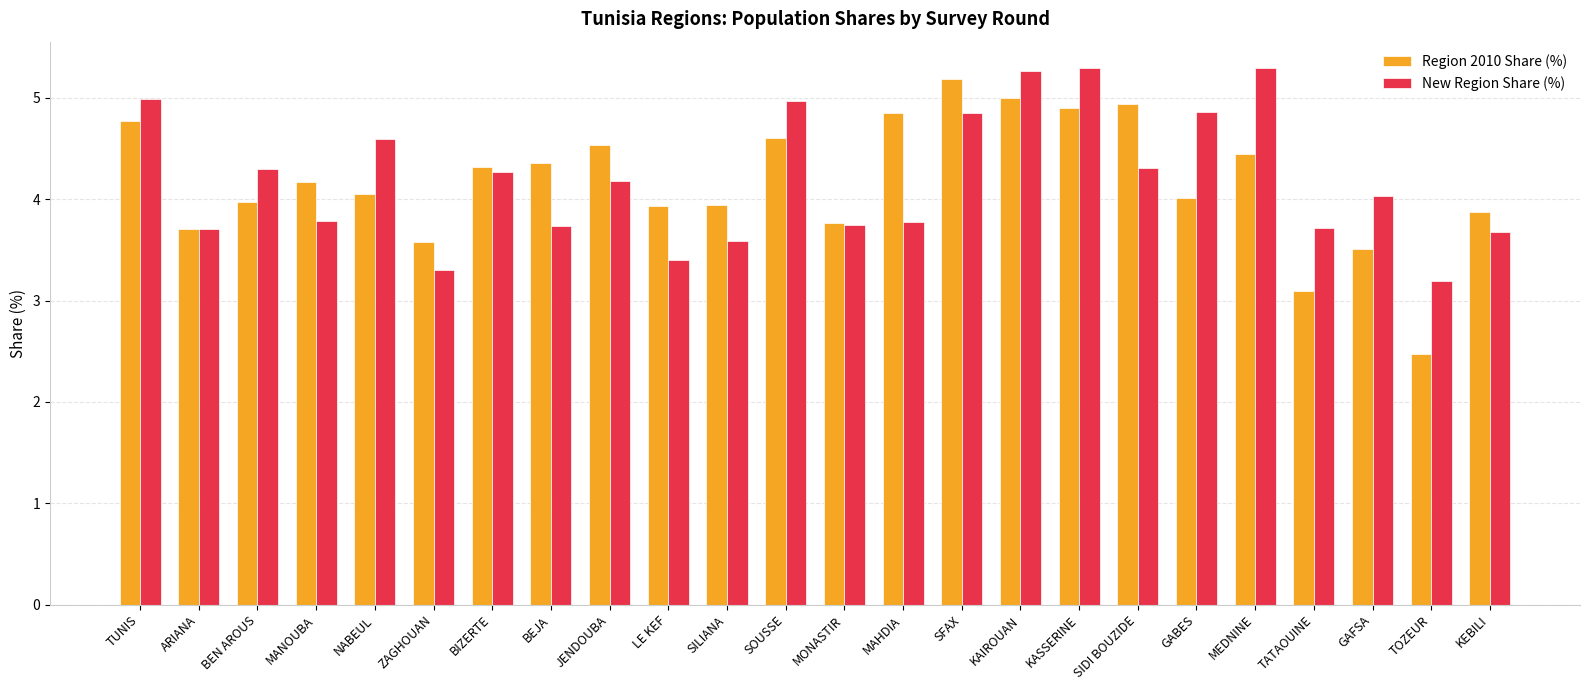

True or false: Region 2010 Share (%) has a value of 1.1 at TOZEUR.

False